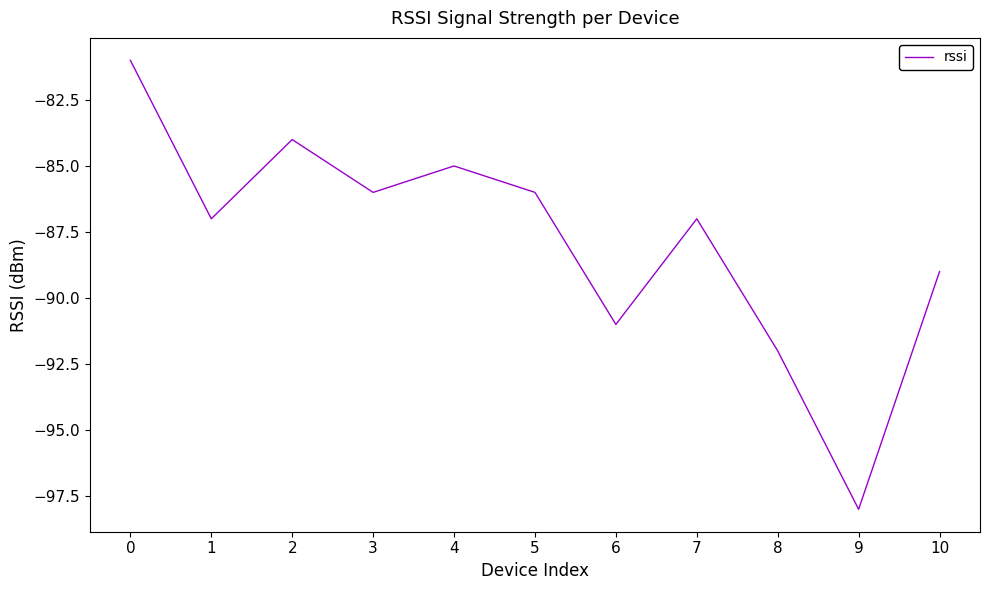

Is this an area chart (filled region under the line)?

No